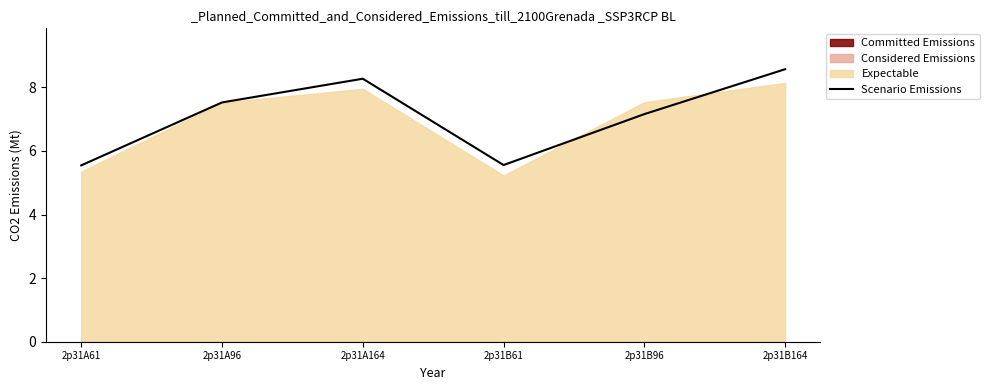

Does the chart have visible grid lines?

No